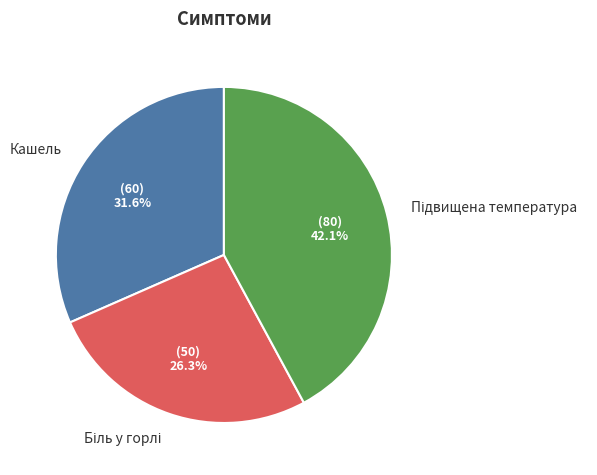

How many slices are in this pie chart?

3